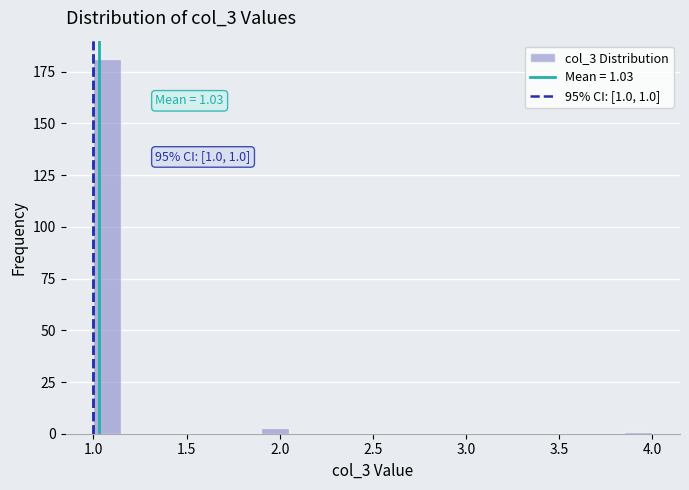

Around what value on the x-axis is the tallest bar? Give the approximate position of its centre, as read against the axis.

1.10